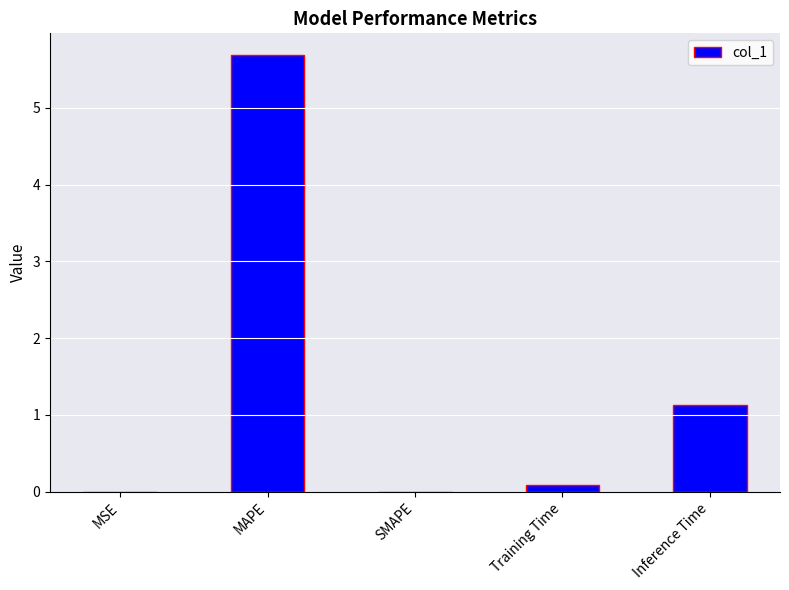

What is the sum of the values at Inference Time and MAPE?

6.8